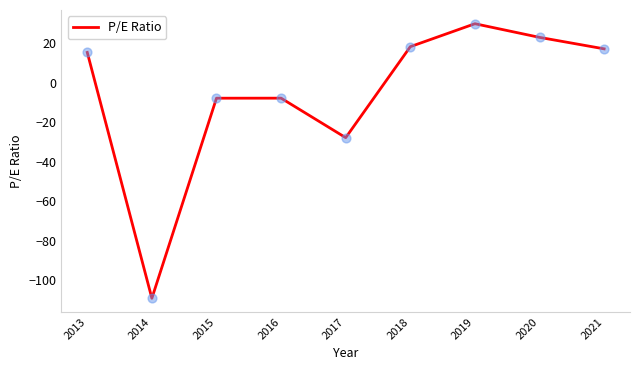

What is the change in value from 2017 to 2018?

+46.0